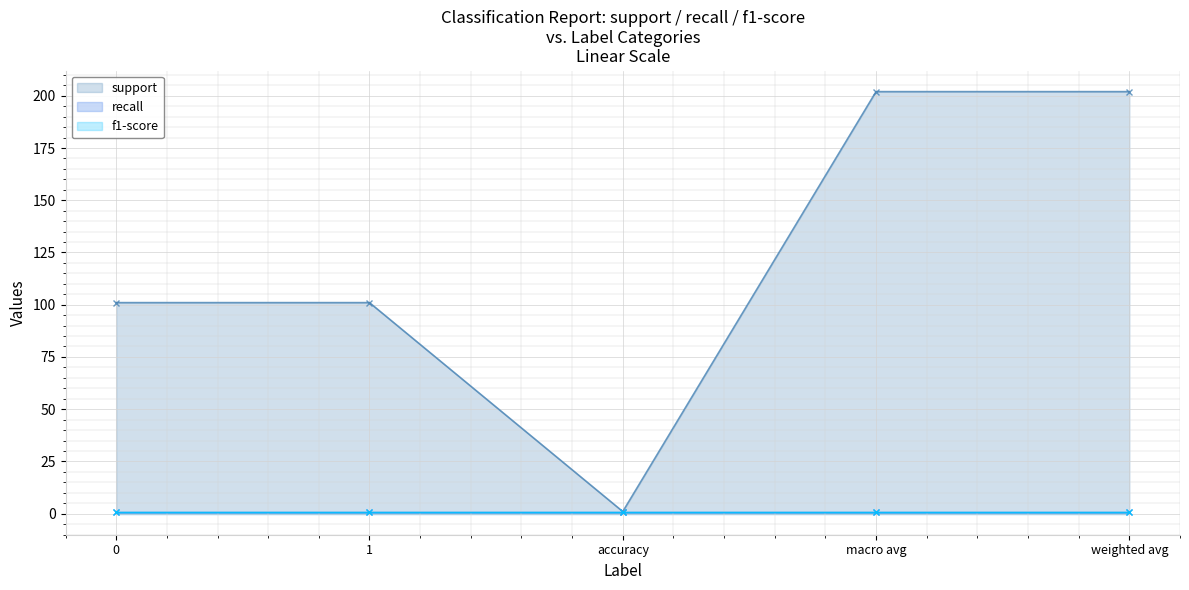

Which series has the largest total across all categories?

support